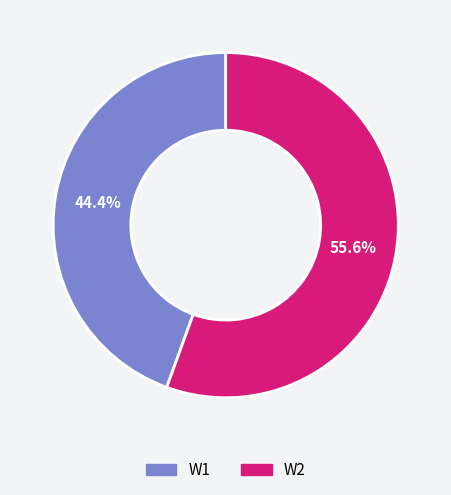

Does W2 represent more than half of the total?

Yes